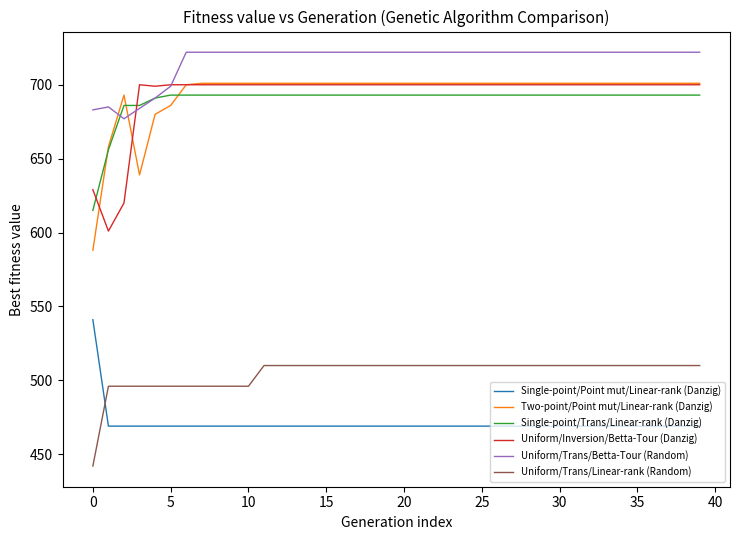

Which series has the largest total across all categories?

Uniform/Trans/Betta-Tour (Random)